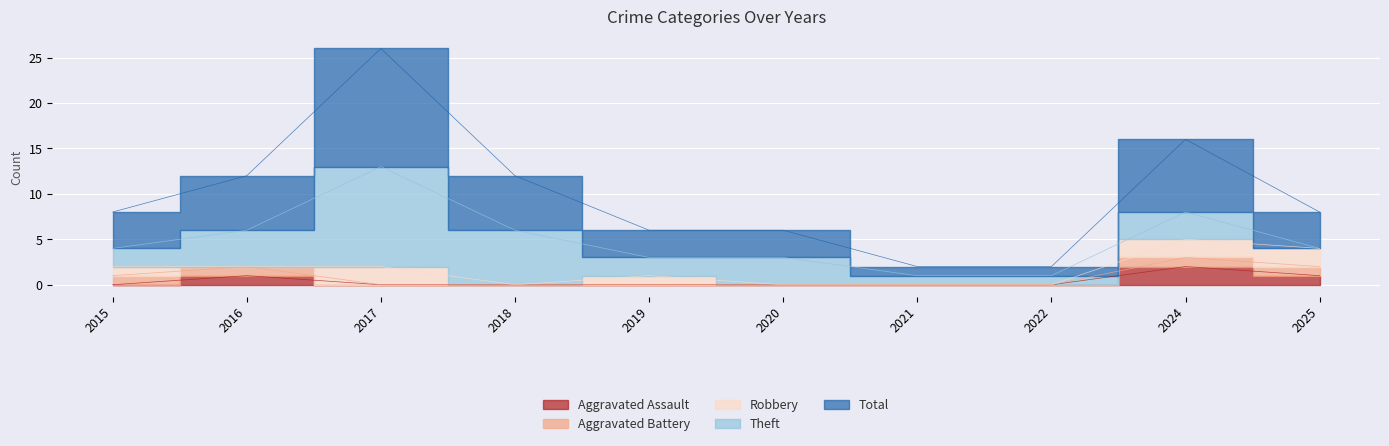

At which category does Theft reach its first local peak?

2017